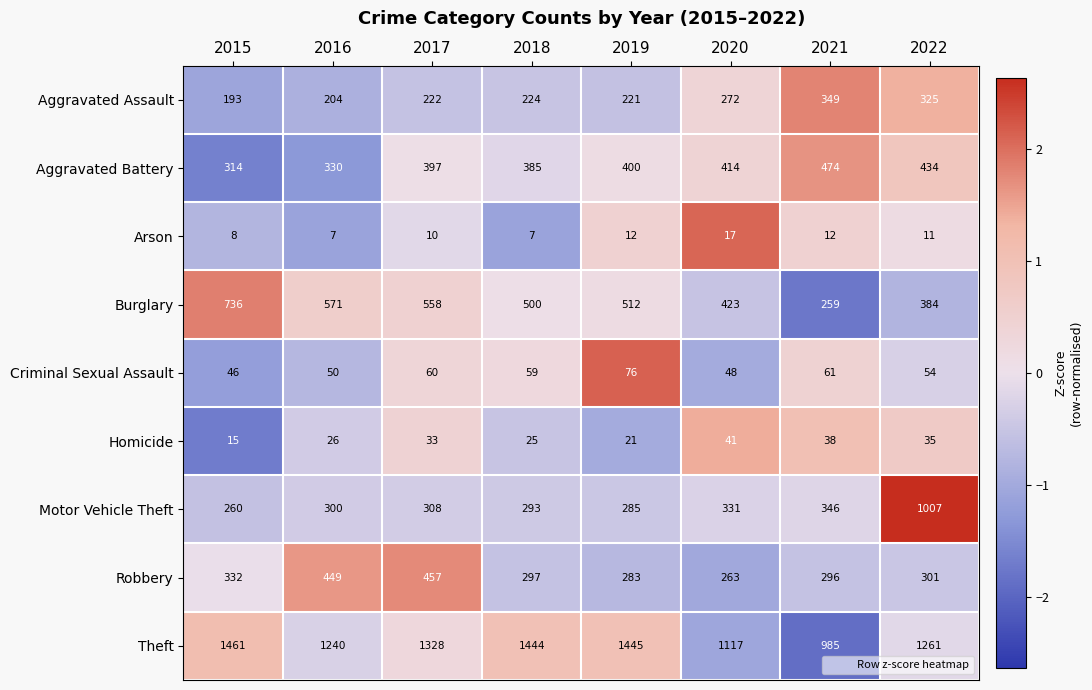

Which series has the largest range (max minus min)?

Motor Vehicle Theft